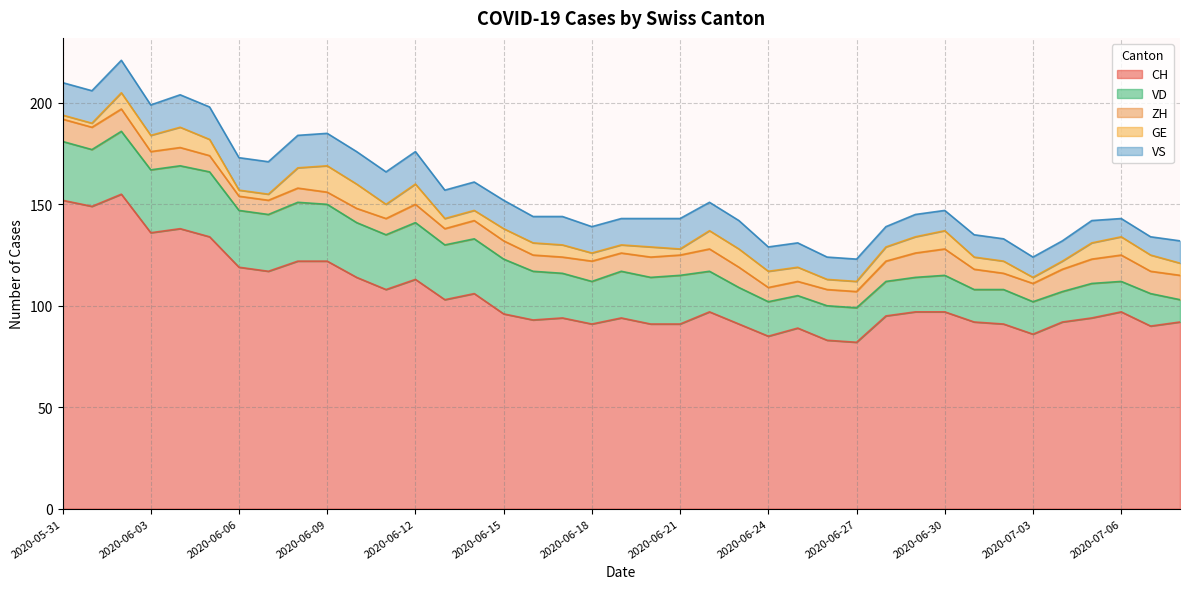

Which has a higher value, 2020-05-31 or 2020-06-25?

2020-05-31